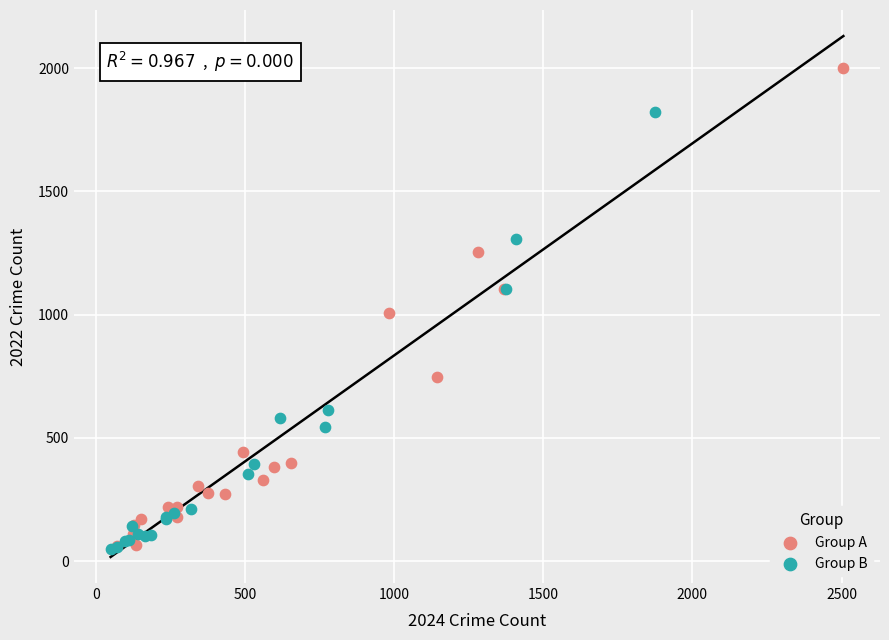

Which series reaches the maximum Y coordinate?

Group A